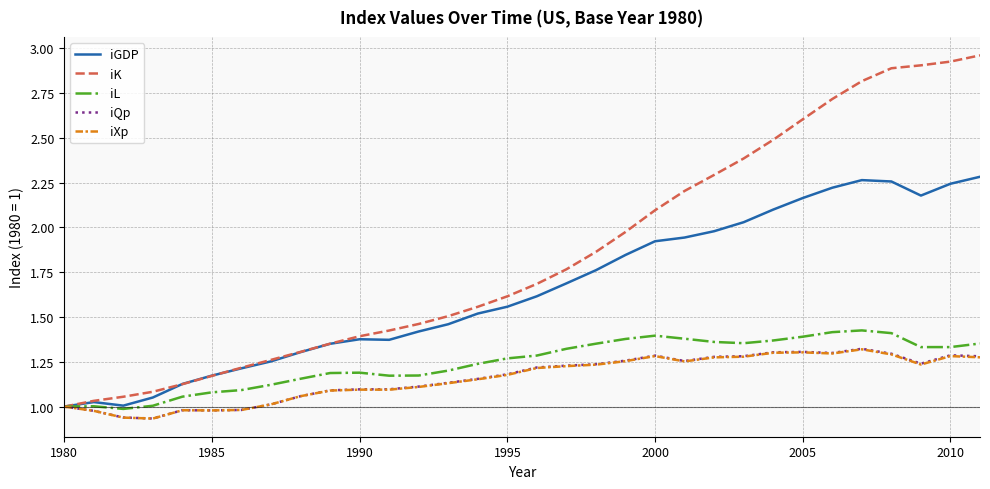

Which series has the largest total across all categories?

iK